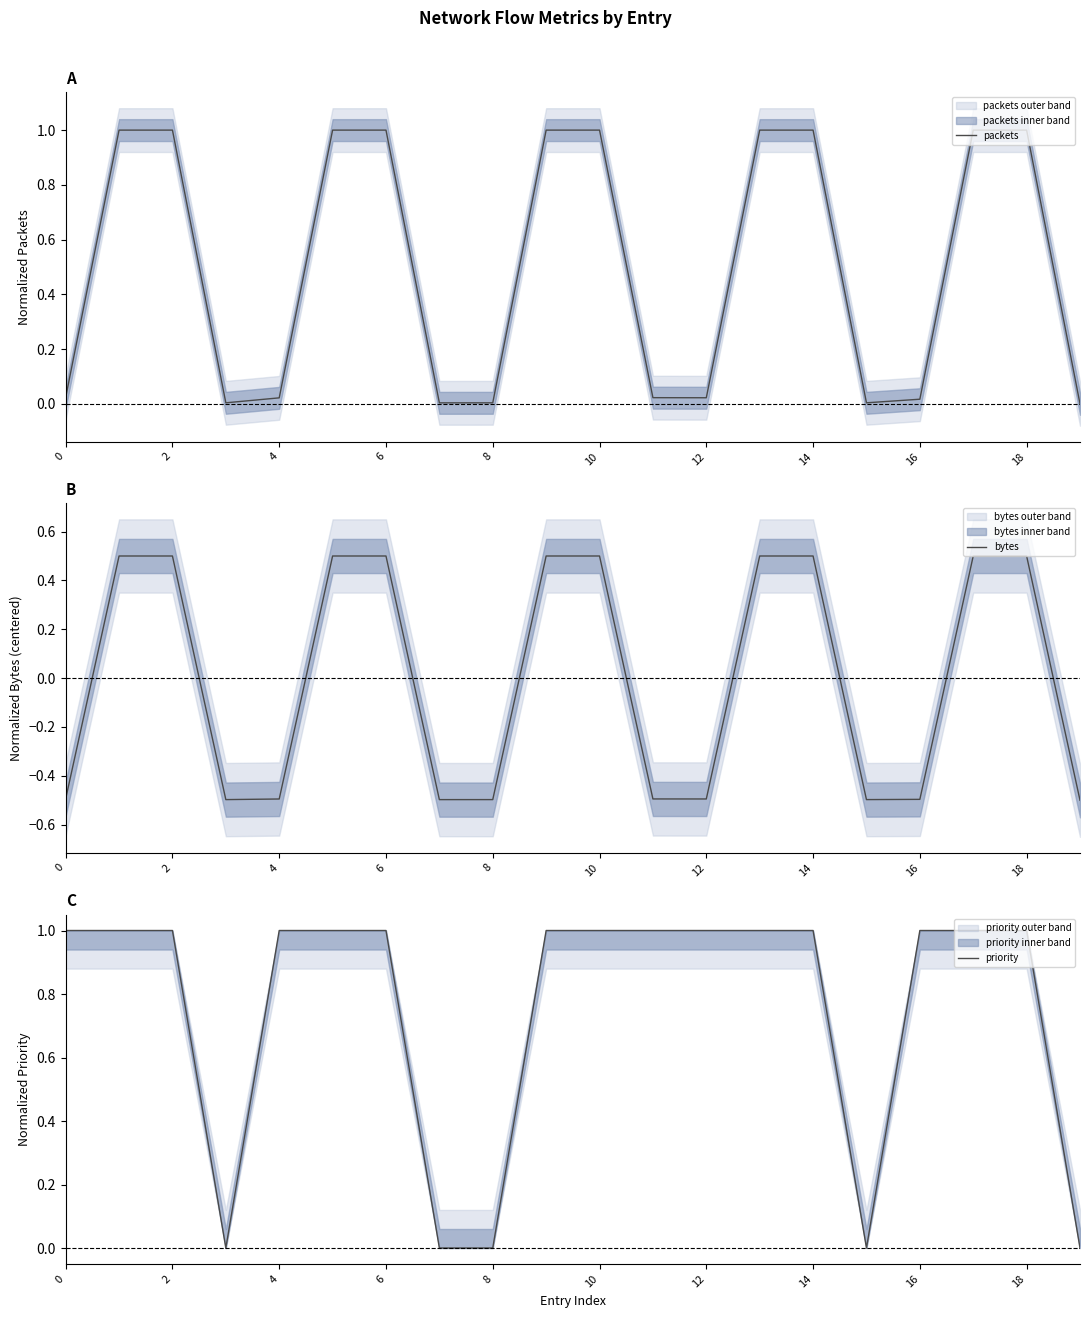

What is the label of the 20th point from the left?

19